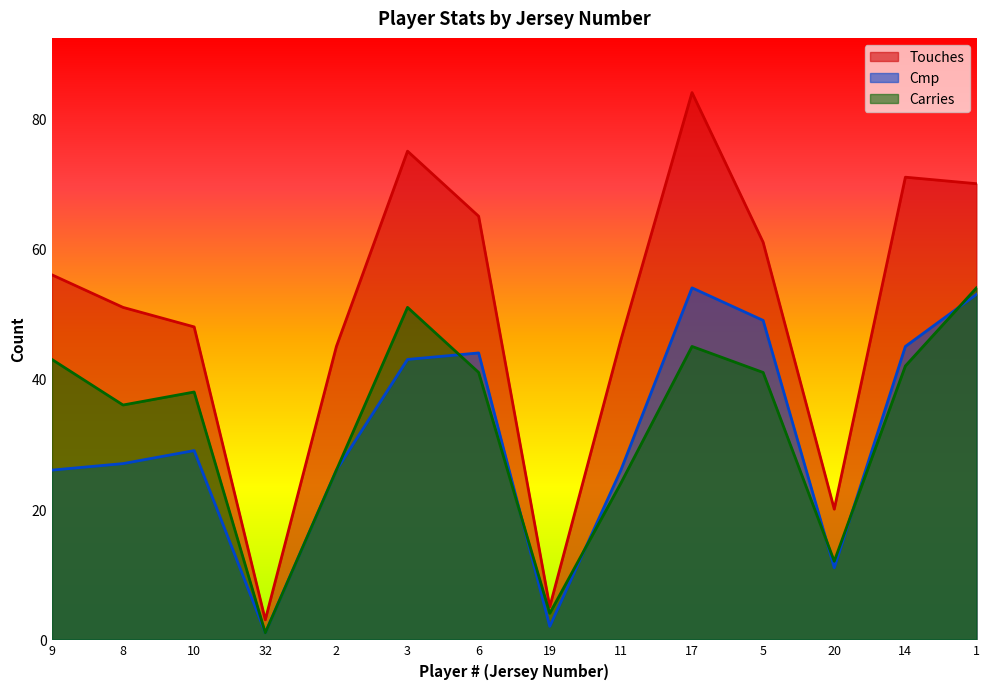

How many data points in Cmp are above 29?

6